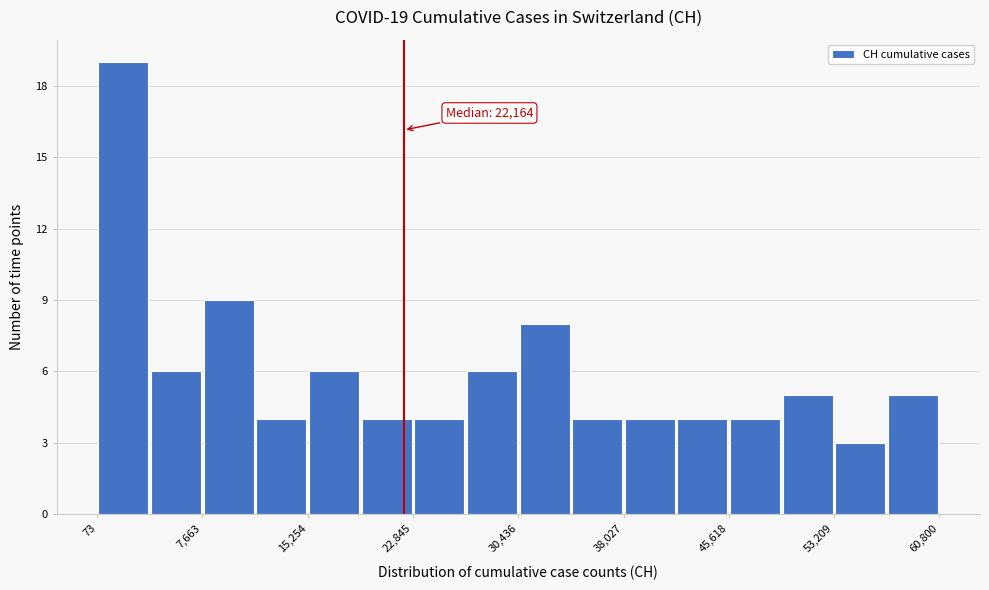

Around what value on the x-axis is the tallest bar? Give the approximate position of its centre, as read against the axis.

2000